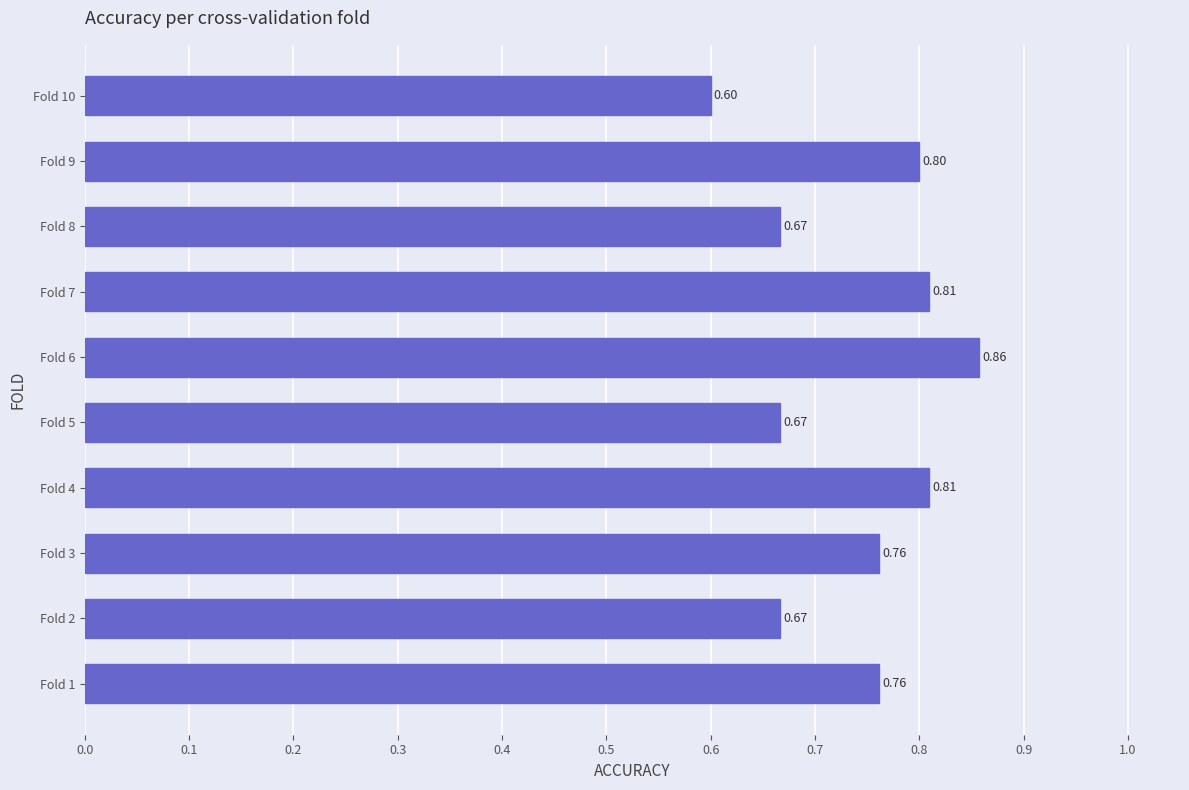

What is the sum of the values at Fold 8 and Fold 7?

1.5